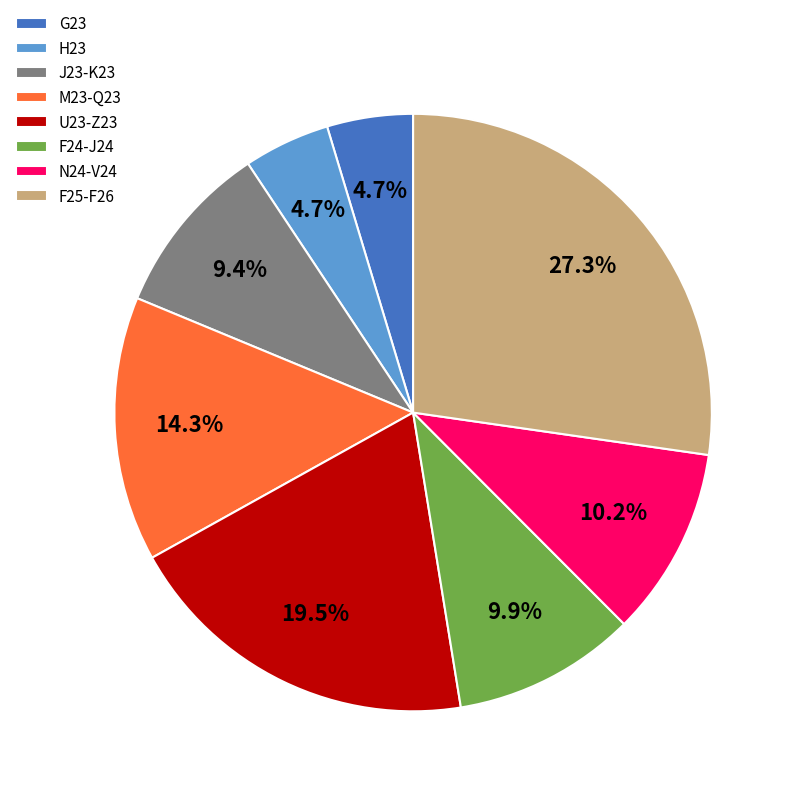

Which category has the biggest portion of the pie?

F25-F26